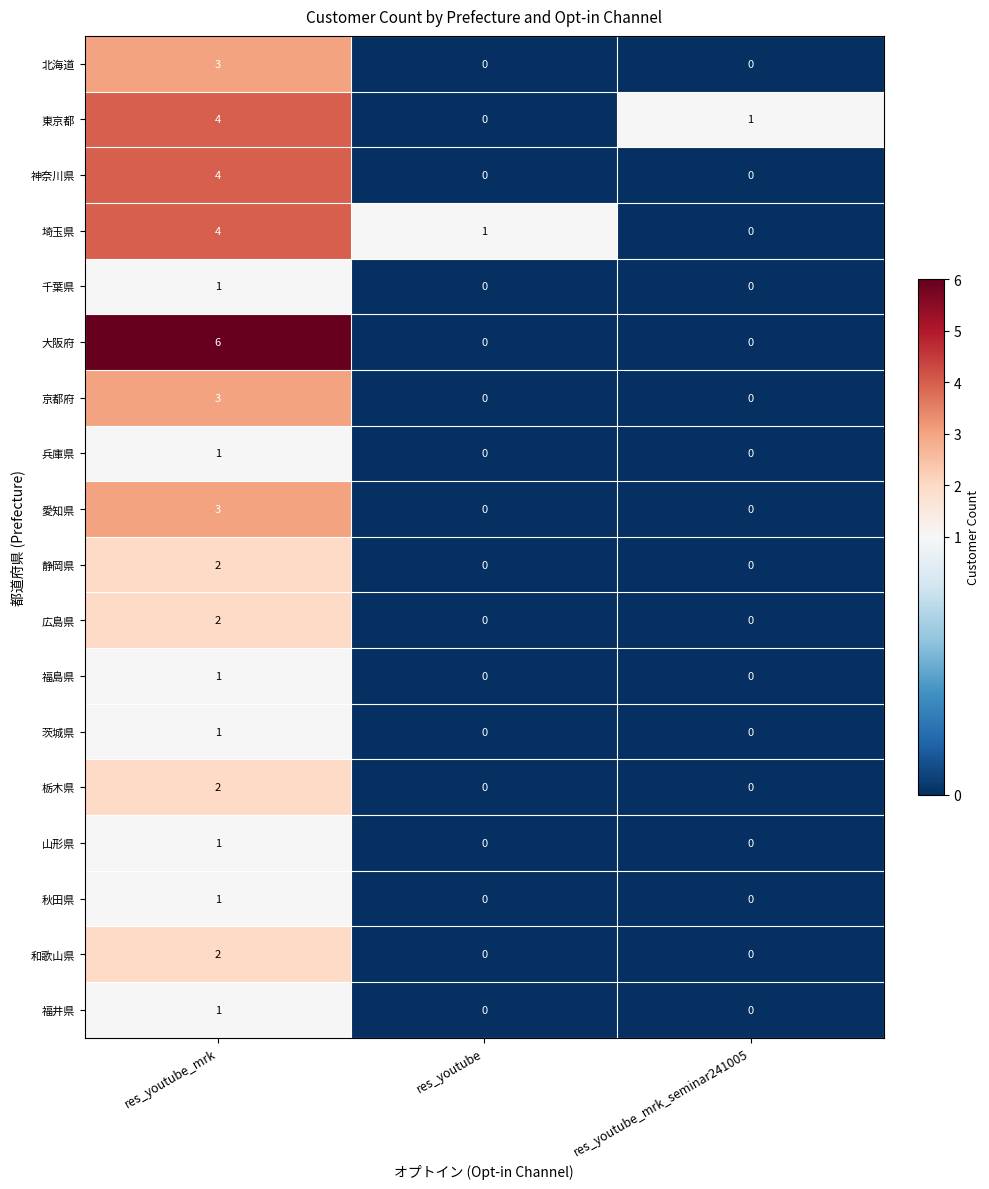

Count the 愛知県 values in the range 0 to 3.

3